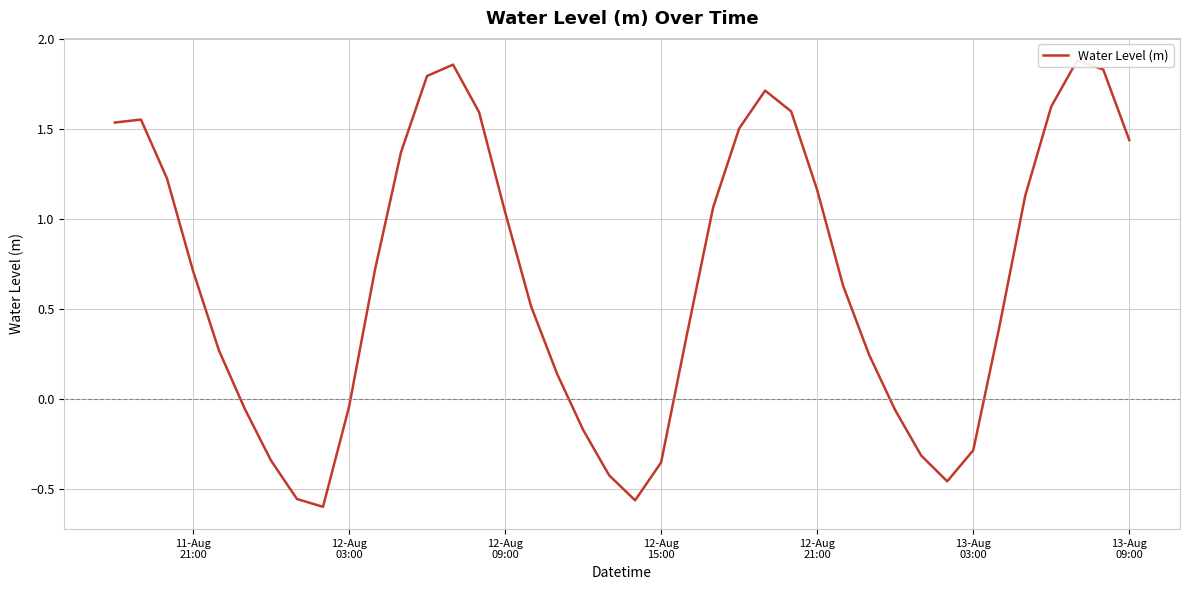

How many points are higher than both their immediate neighbors (excluding endpoints)?

4